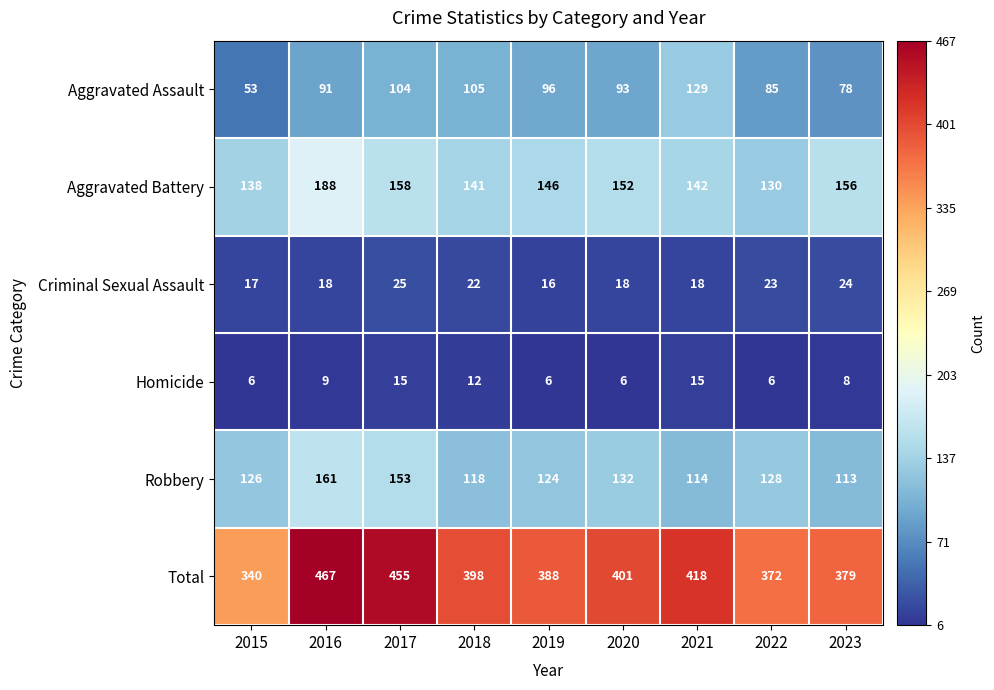

What is the total value across all series at 2015?

680